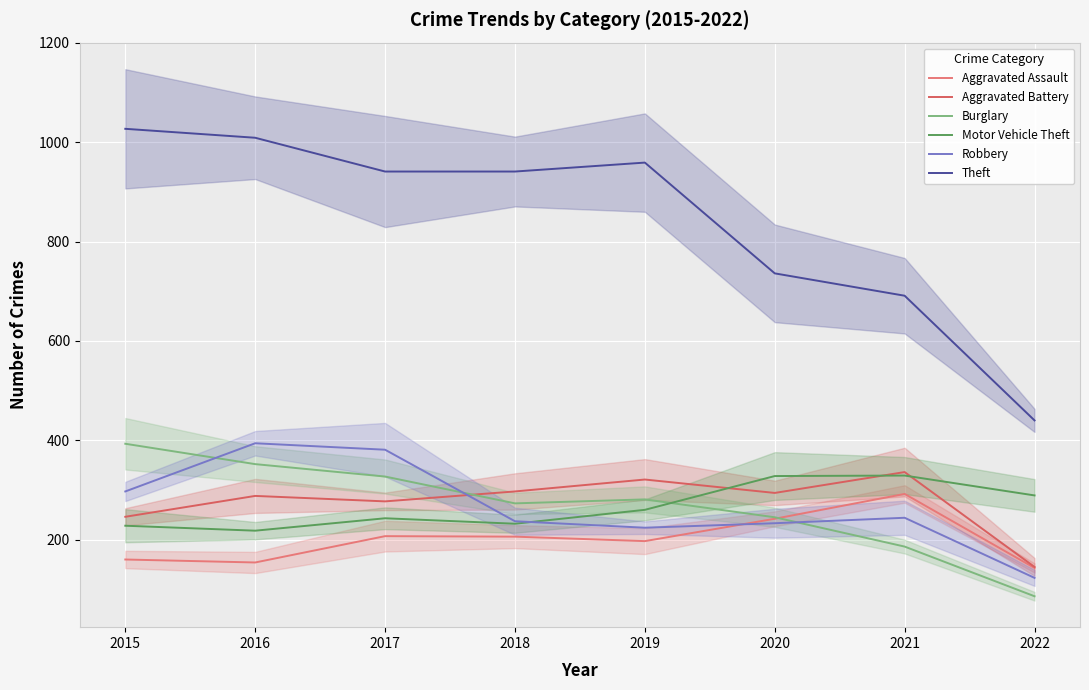

The value of Motor Vehicle Theft at 2018 is 232. True or false?

True